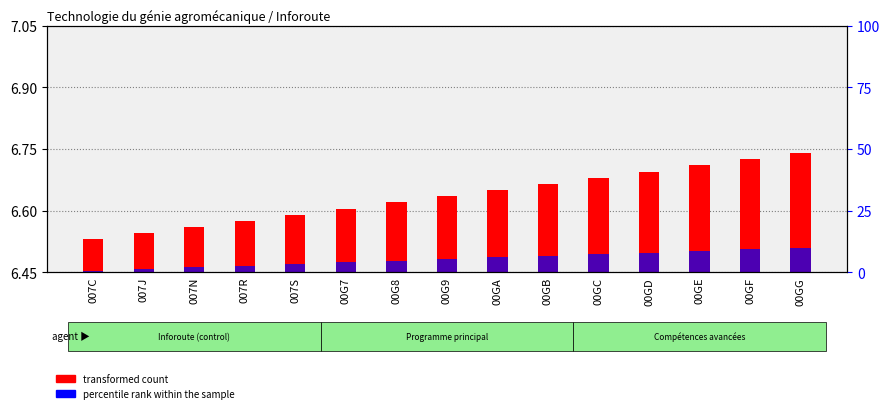

Which series has the largest total across all categories?

transformed count